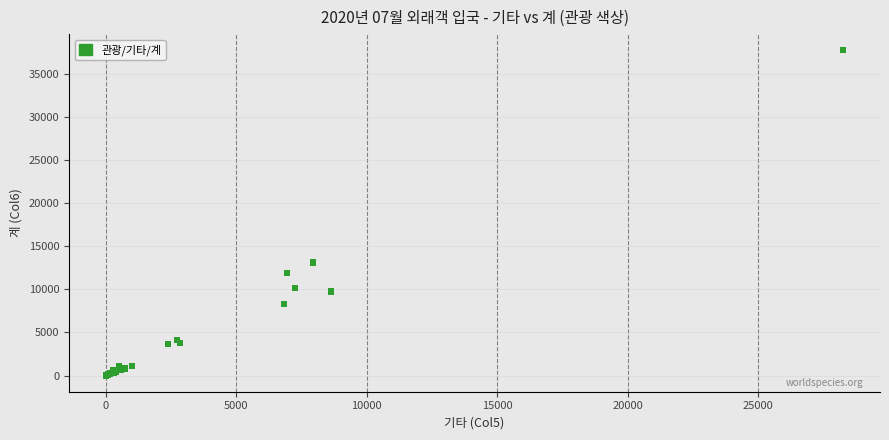

What Y value in the scatter plot is closest to 18870?

13113